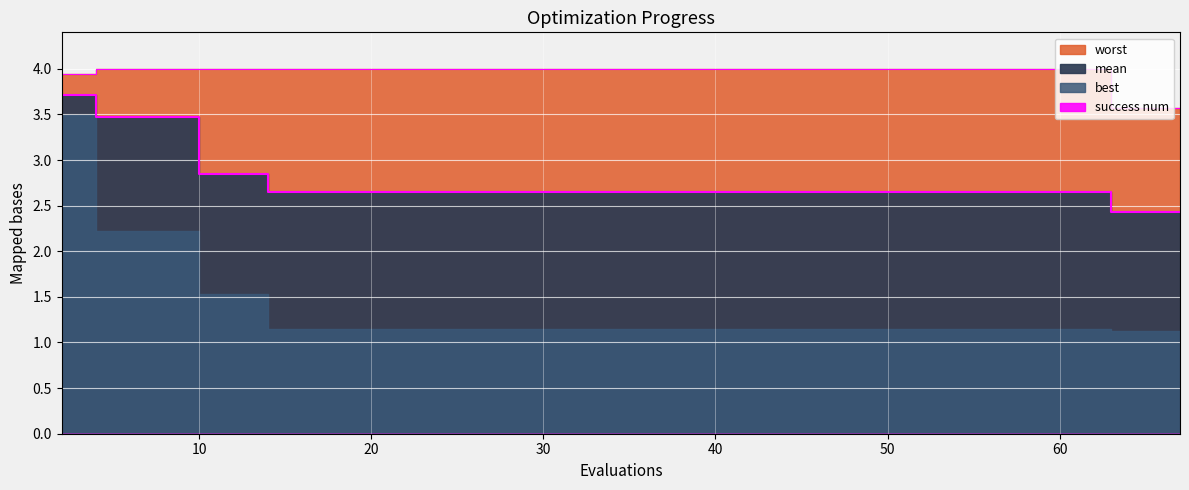

What is the difference between the second highest and minimum values in the mean series?

1.0